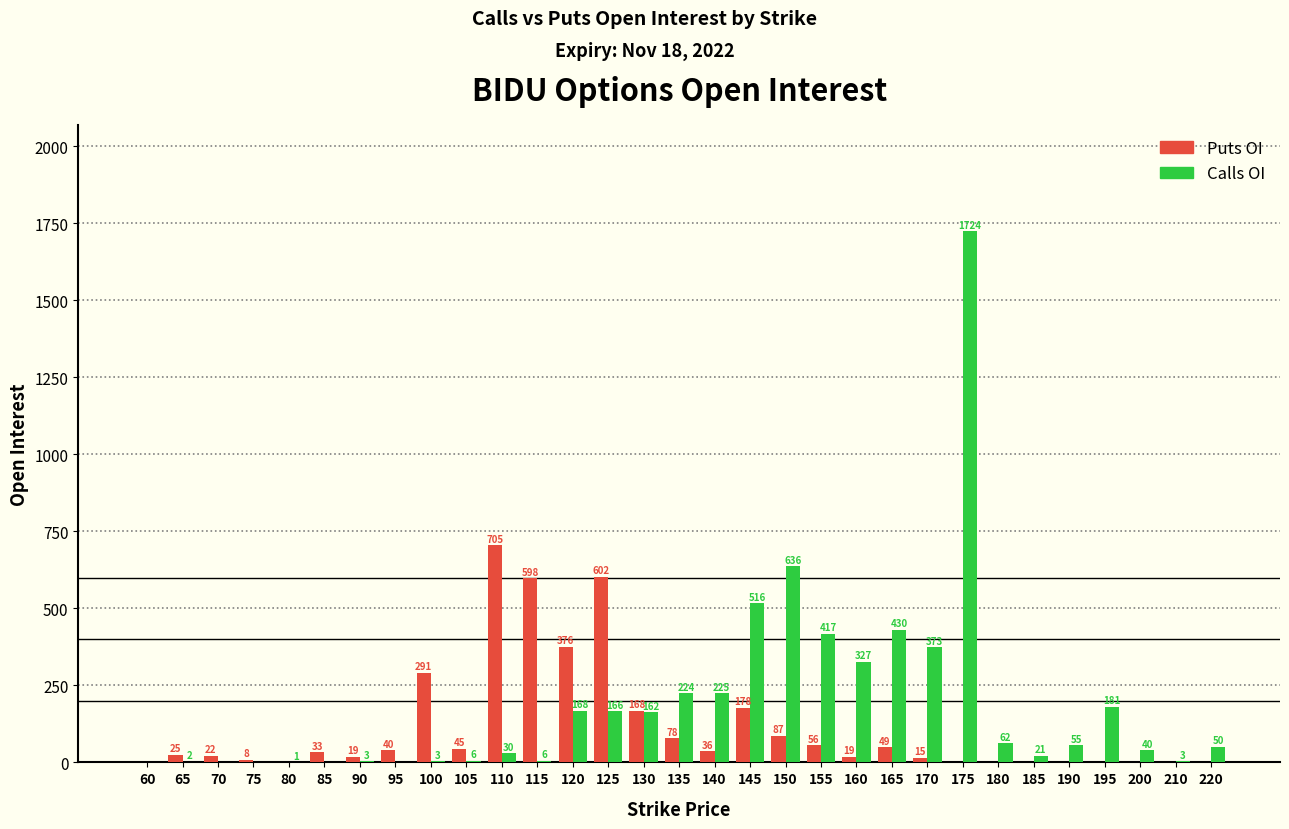

Reading left to right, extract all data points from this chart.

Puts OI: 60=0	65=25	70=22	75=8	80=0	85=33	90=19	95=40	100=291	105=45	110=705	115=598	120=376	125=602	130=168	135=78	140=36	145=178	150=87	155=56	160=19	165=49	170=15	175=0	180=0	185=0	190=0	195=0	200=0	210=0	220=0
Calls OI: 60=0	65=2	70=0	75=0	80=1	85=0	90=3	95=0	100=3	105=6	110=30	115=6	120=168	125=166	130=162	135=224	140=225	145=516	150=636	155=417	160=327	165=430	170=373	175=1724	180=62	185=21	190=55	195=181	200=40	210=3	220=50